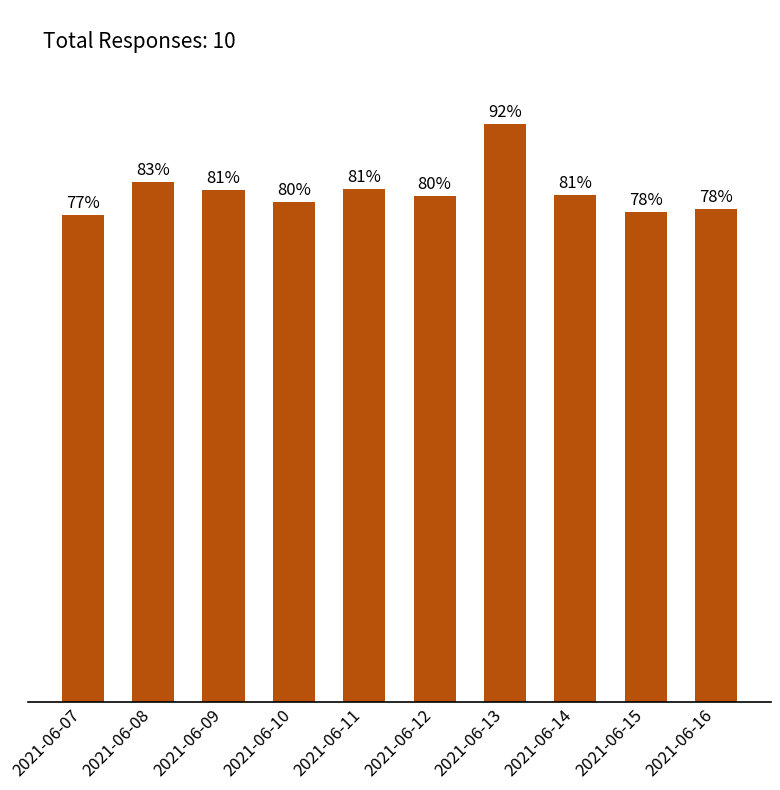

List the labels in order of value, largest first.

2021-06-13, 2021-06-08, 2021-06-11, 2021-06-09, 2021-06-14, 2021-06-12, 2021-06-10, 2021-06-16, 2021-06-15, 2021-06-07